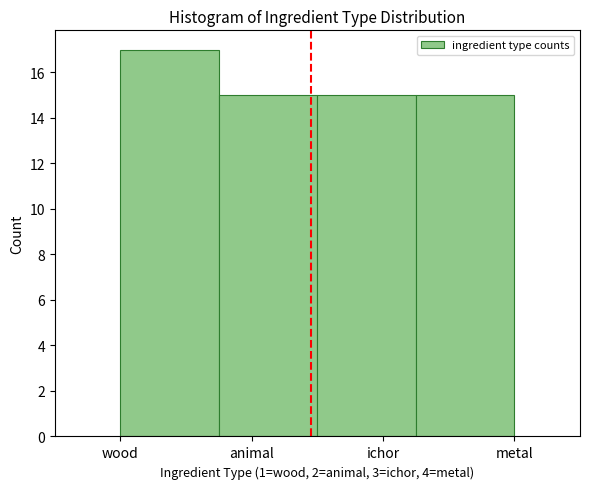

Reading left to right, what are all the values shown in this chart?

17	15	15	15